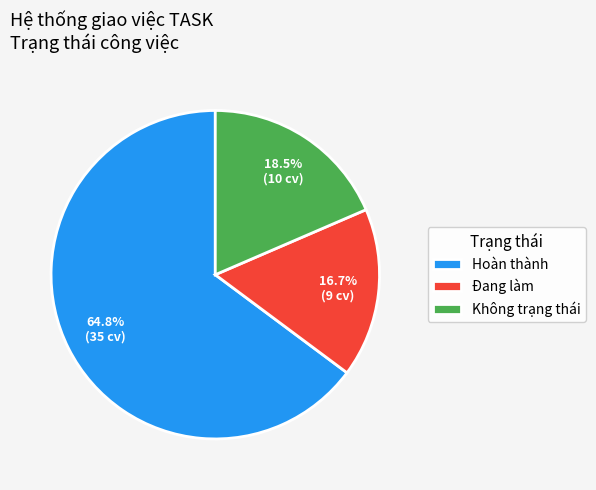

Between Hoàn thành and Đang làm, which is larger?

Hoàn thành